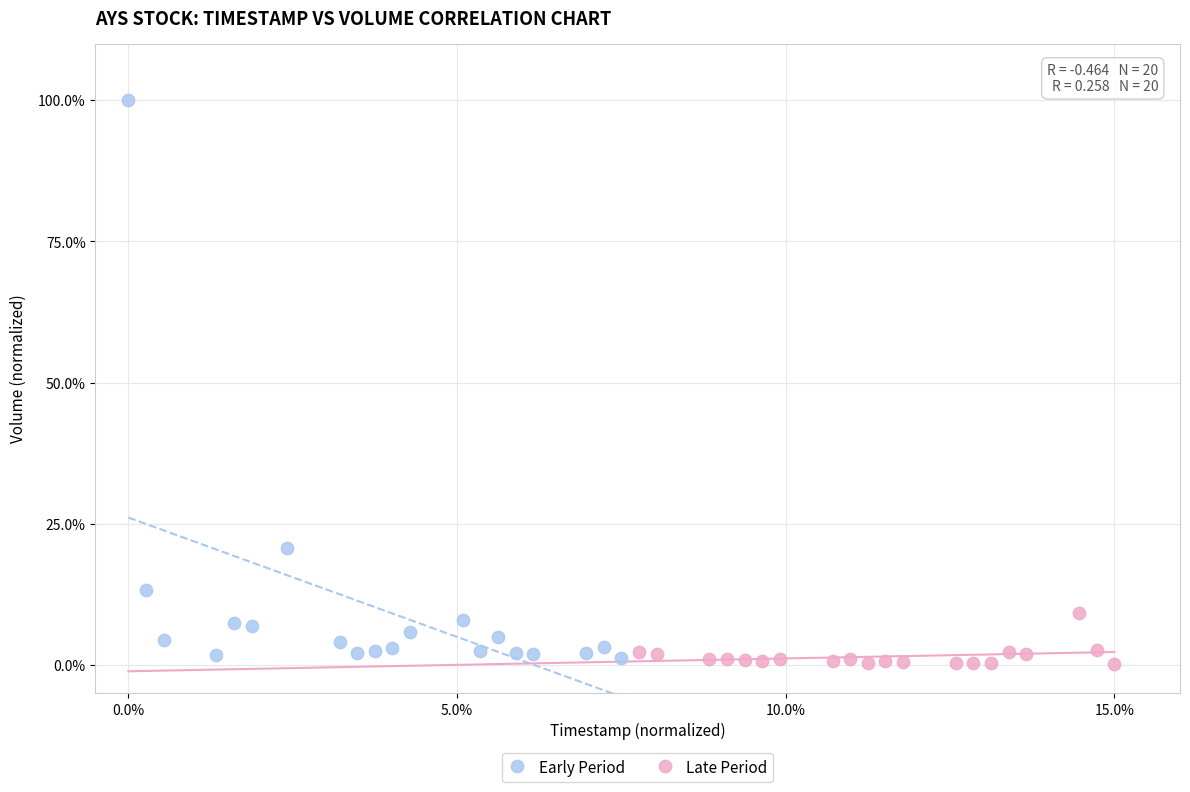

Which series reaches the minimum Y coordinate?

Late Period